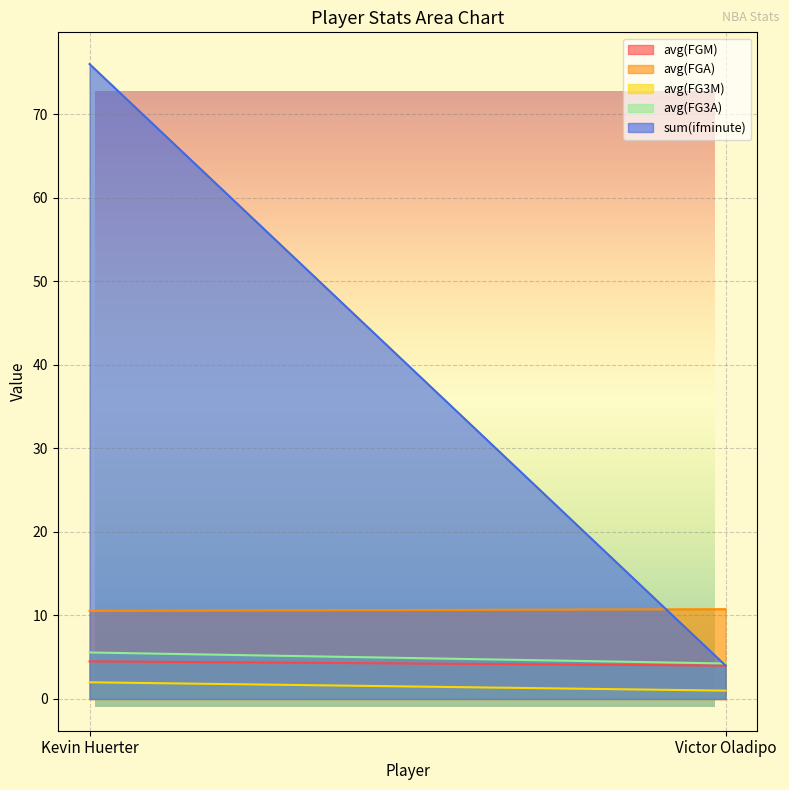

How many lines are shown in the chart?

5